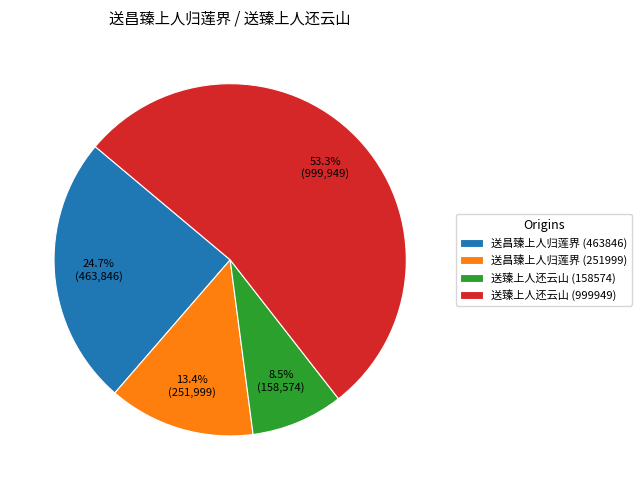

To the nearest percent, what is the combined percentage of 送臻上人还云山 (999949) and 送臻上人还云山 (158574)?

62%